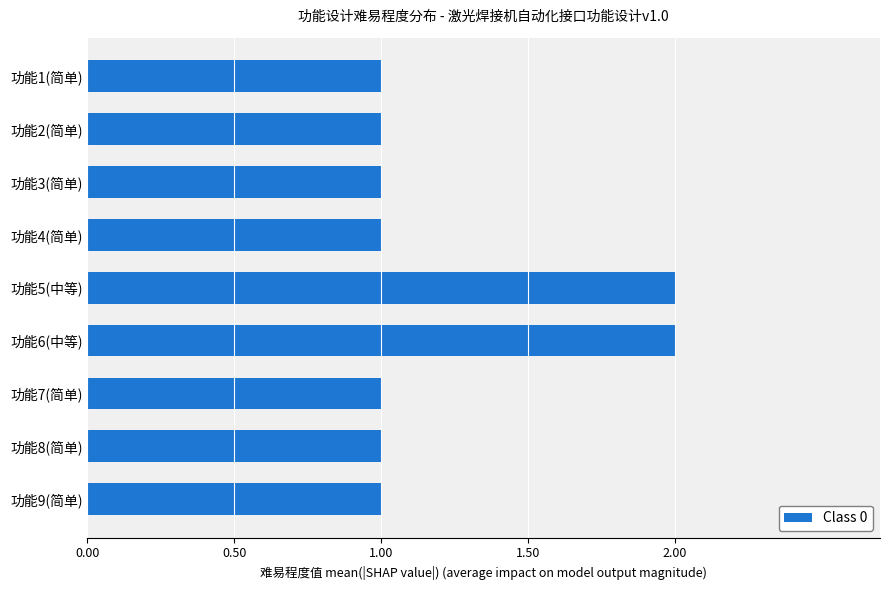

The chart shows a value of 2 at 功能3(简单). True or false?

False